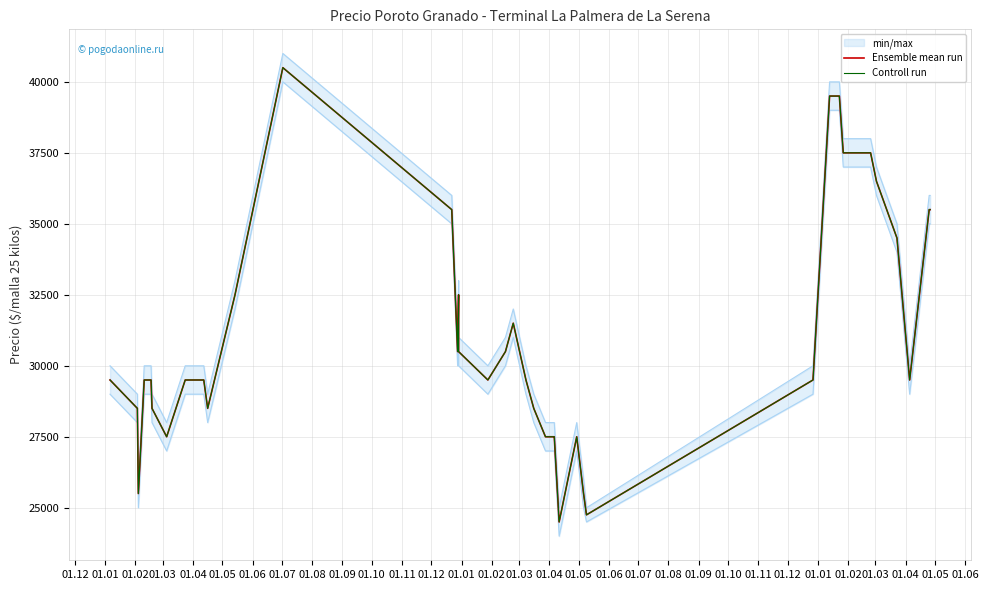

What is the value of the Controll run point at the 6th from the left?

28500